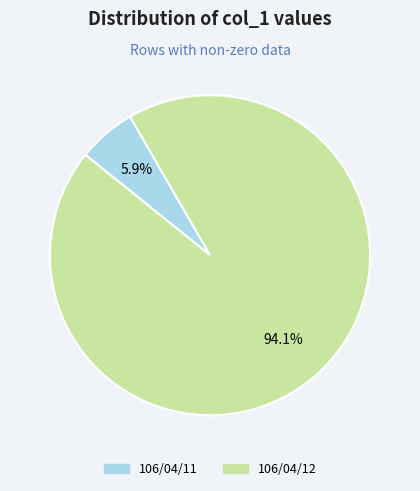

Is there any slice that represents more than half of the pie?

Yes